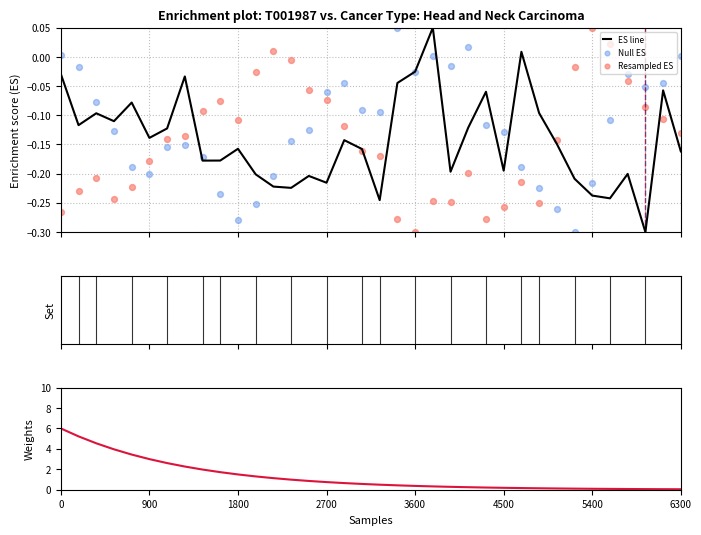

Is the value of ES line at 26 greater than the value of Resampled ES at 32?

Yes